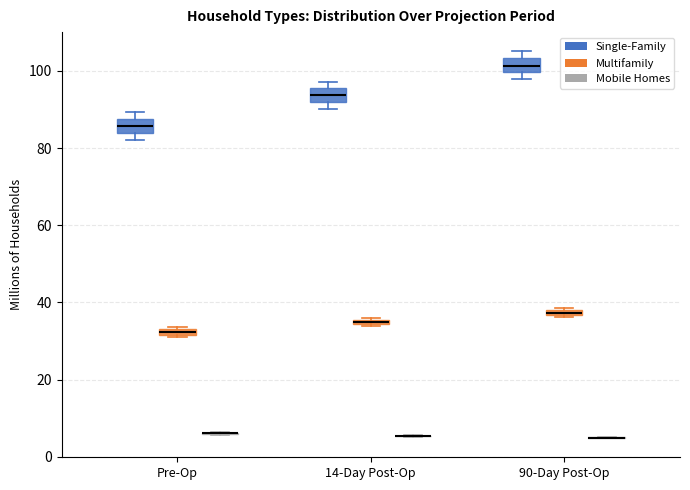

Where is the lower edge of the box for 14-Day Post-Op (Multifamily) on the y-axis? The values are not printed on the chart, so give them approximately, as read against the axis.

34